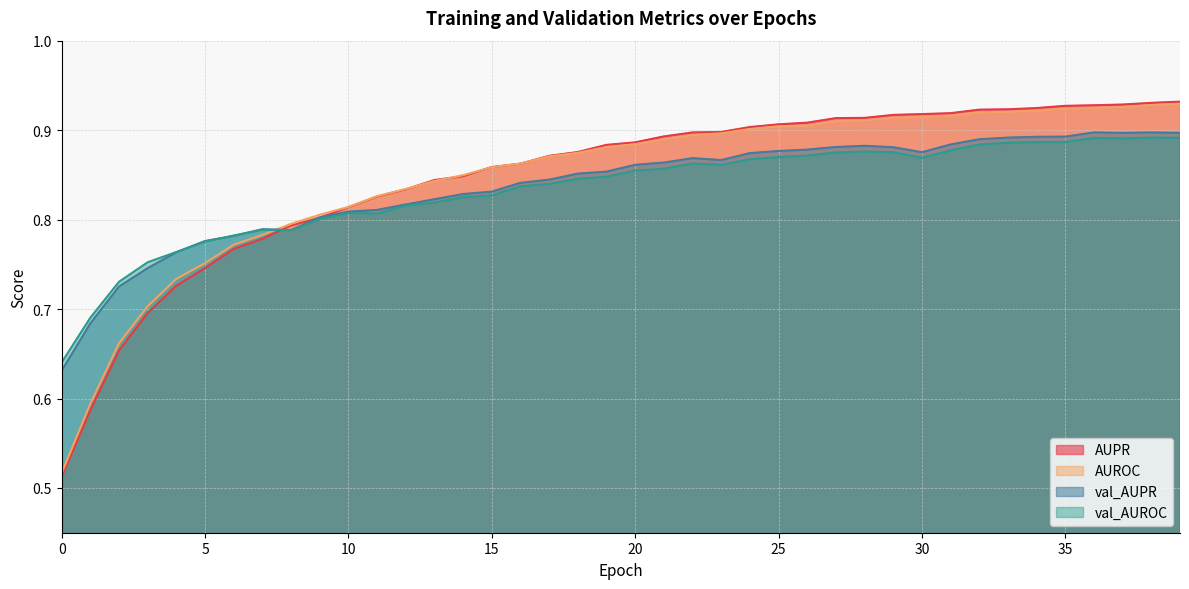

Reading left to right, extract all data points from this chart.

AUPR: 0.5	0.6	0.7	0.7	0.7	0.7	0.8	0.8	0.8	0.8	0.8	0.8	0.8	0.8	0.8	0.9	0.9	0.9	0.9	0.9	0.9	0.9	0.9	0.9	0.9	0.9	0.9	0.9	0.9	0.9	0.9	0.9	0.9	0.9	0.9	0.9	0.9	0.9	0.9	0.9
AUROC: 0.5	0.6	0.7	0.7	0.7	0.8	0.8	0.8	0.8	0.8	0.8	0.8	0.8	0.8	0.8	0.9	0.9	0.9	0.9	0.9	0.9	0.9	0.9	0.9	0.9	0.9	0.9	0.9	0.9	0.9	0.9	0.9	0.9	0.9	0.9	0.9	0.9	0.9	0.9	0.9
val_AUPR: 0.6	0.7	0.7	0.7	0.8	0.8	0.8	0.8	0.8	0.8	0.8	0.8	0.8	0.8	0.8	0.8	0.8	0.8	0.9	0.9	0.9	0.9	0.9	0.9	0.9	0.9	0.9	0.9	0.9	0.9	0.9	0.9	0.9	0.9	0.9	0.9	0.9	0.9	0.9	0.9
val_AUROC: 0.6	0.7	0.7	0.8	0.8	0.8	0.8	0.8	0.8	0.8	0.8	0.8	0.8	0.8	0.8	0.8	0.8	0.8	0.8	0.8	0.9	0.9	0.9	0.9	0.9	0.9	0.9	0.9	0.9	0.9	0.9	0.9	0.9	0.9	0.9	0.9	0.9	0.9	0.9	0.9